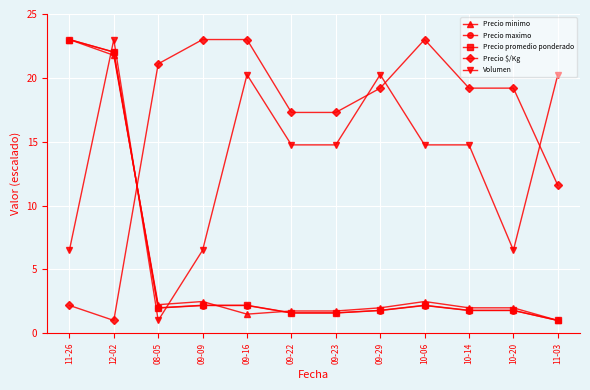

How many times do Volumen and Precio minimo cross each other?

3